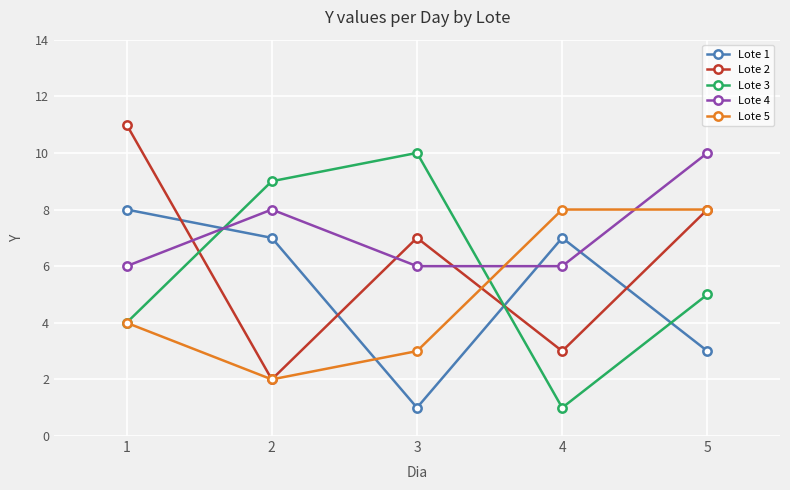

What is the spread (max minus min) of values at 5?

7